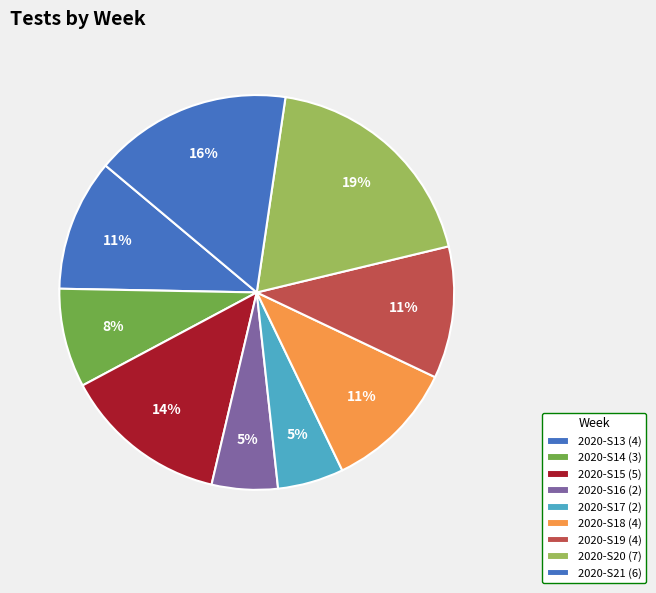

What is the ratio of the value at 2020-S21 to the value at 2020-S14?

2.0